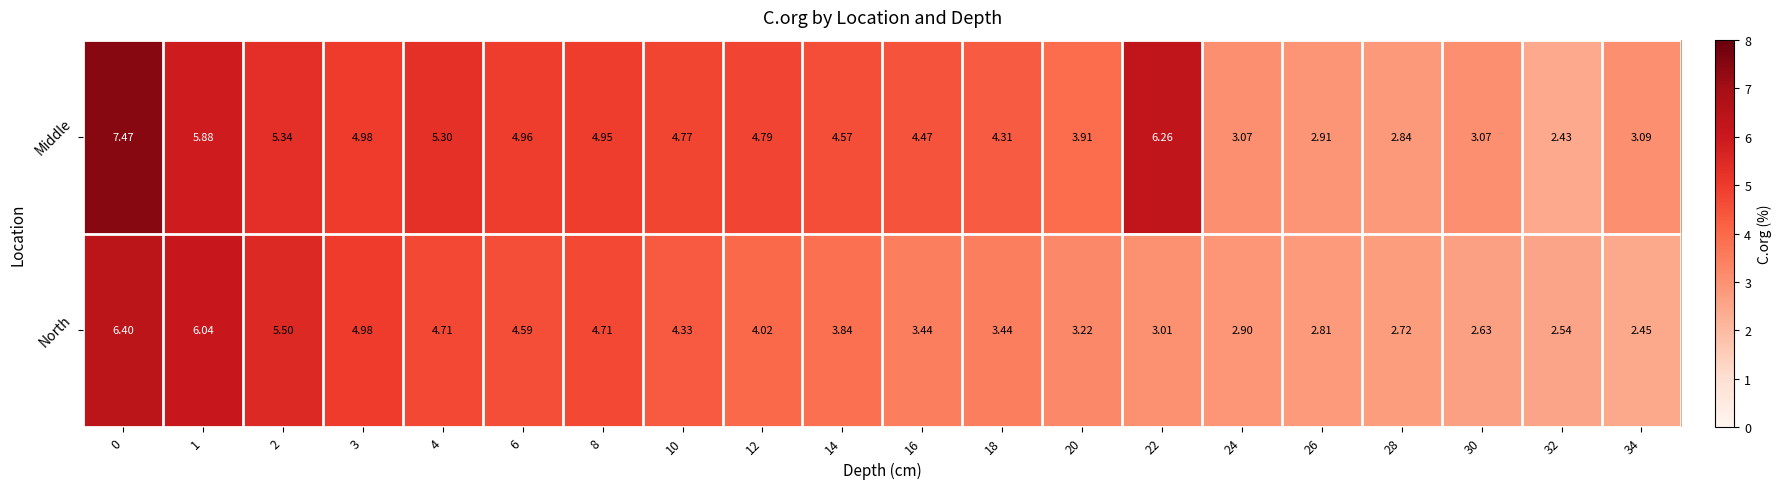

Which series has the widest spread of values?

Middle